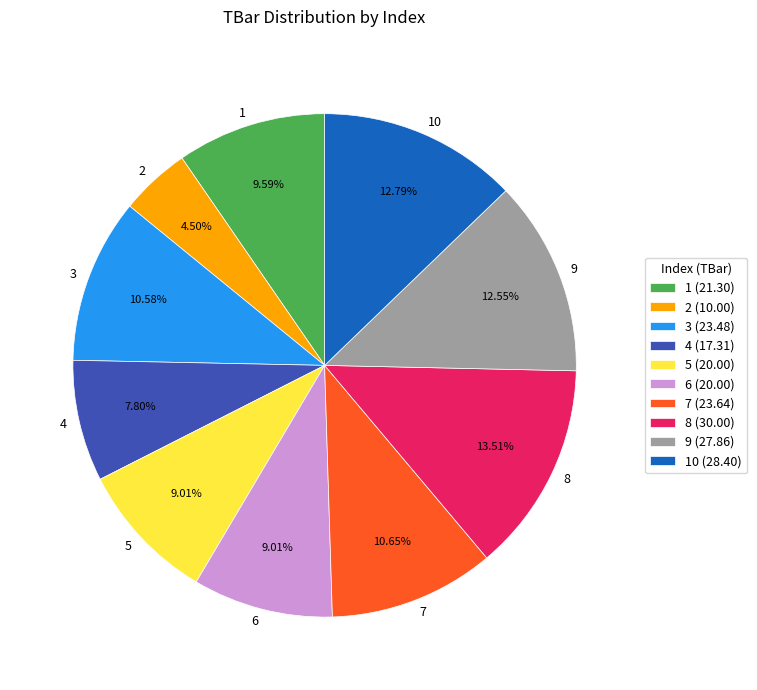

Which slice is the smallest?

2